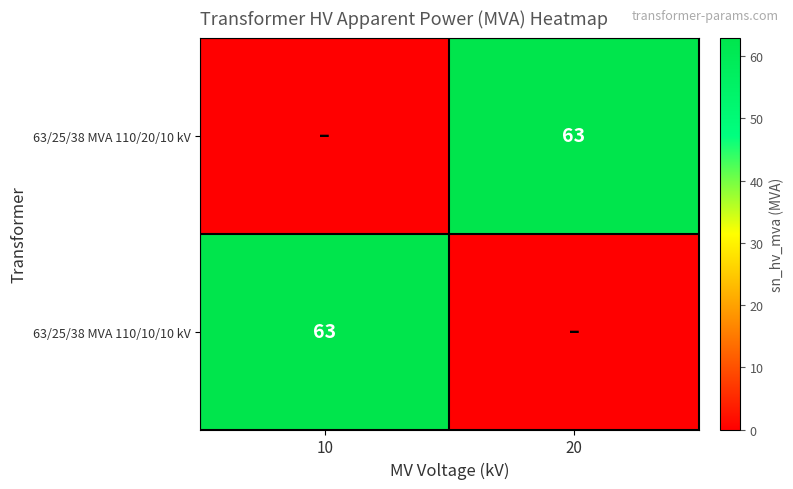

Is it true that 63/25/38 MVA 110/10/10 kV equals 17 at 10?

False